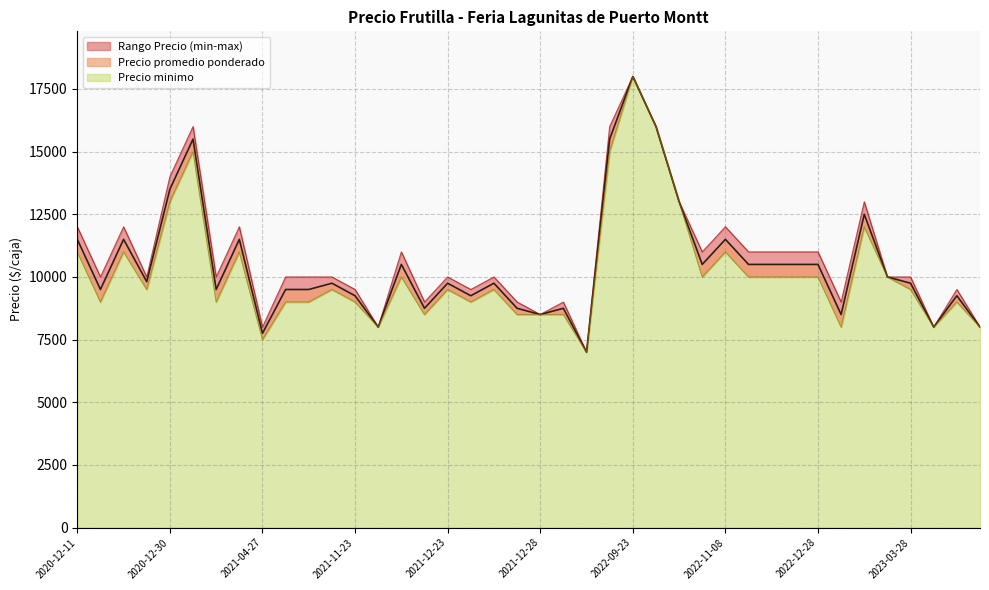

What is the maximum value shown in the chart?

18000